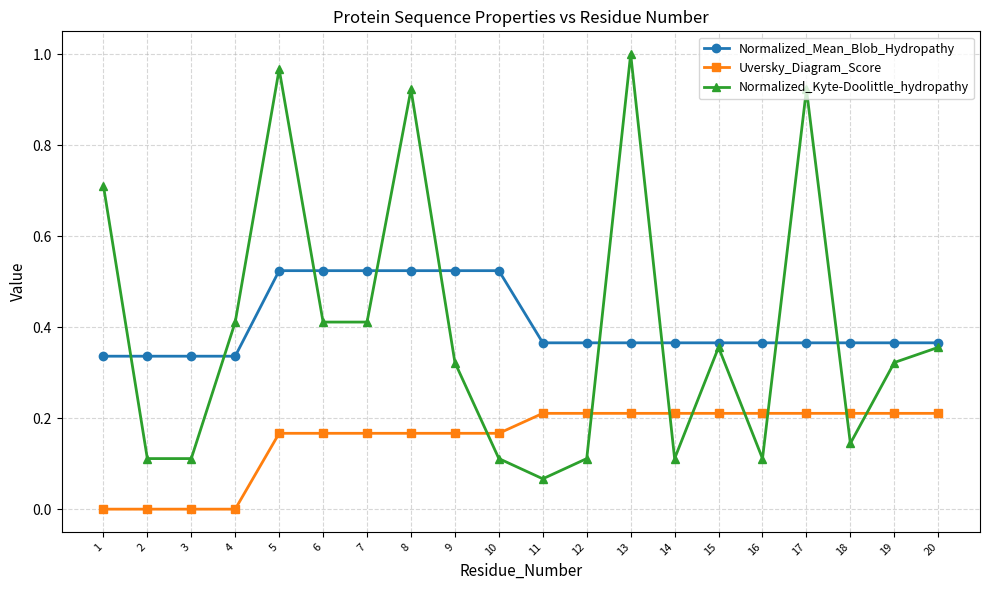

How many lines are shown in the chart?

3